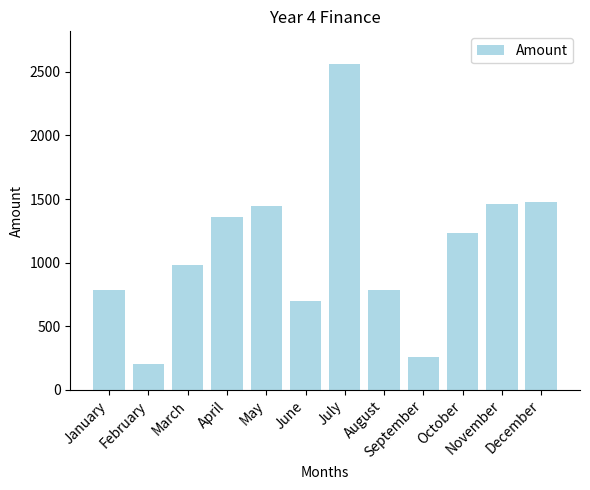

Approximately how many times larger is the value at February compared to January?

0.3